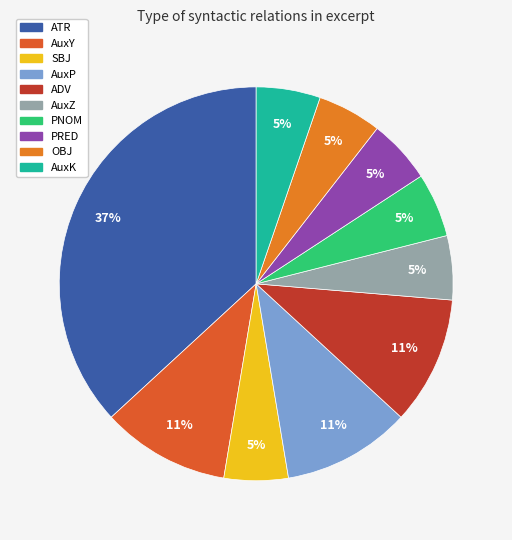

Combined, do ADV and SBJ account for over 50%?

No